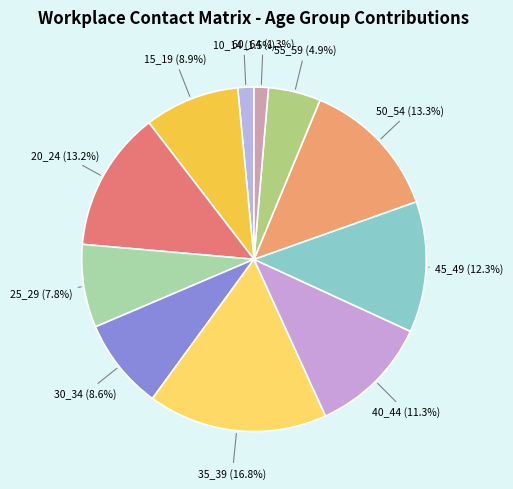

Which slice is the largest?

35_39